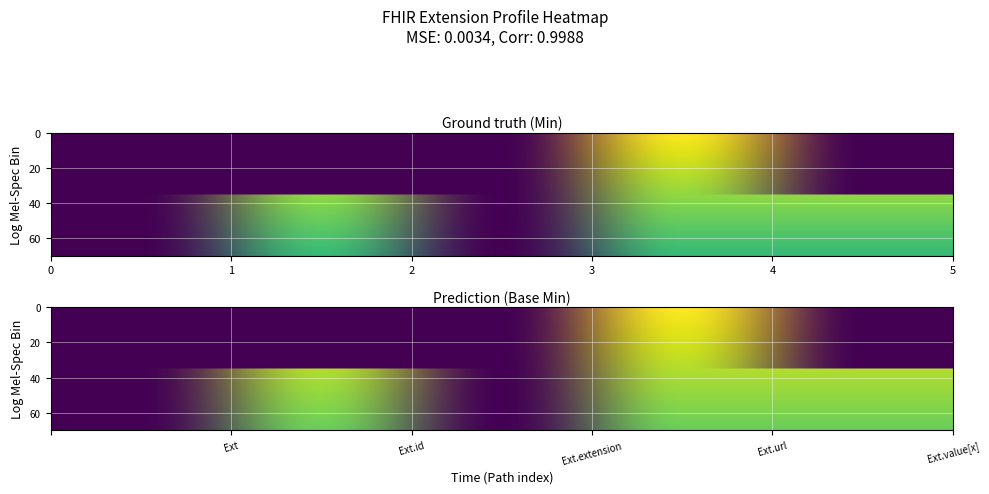

What is the spread (max minus min) of values at 2?

1